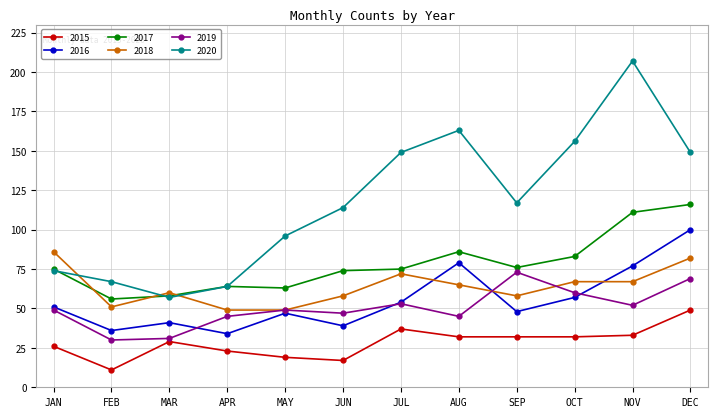

Read the 2017 value at DEC.

116